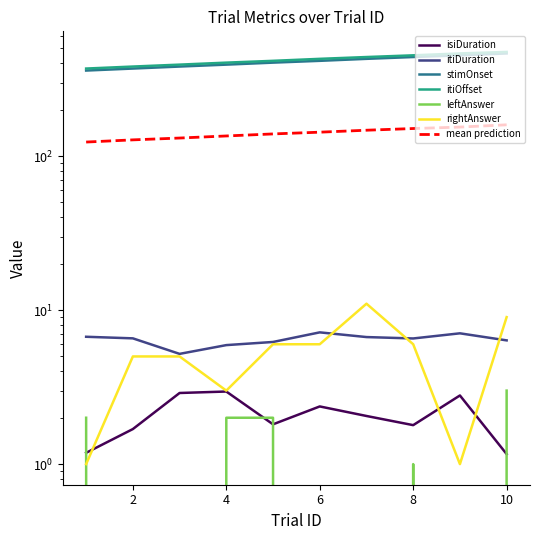

What is the sum of all isiDuration values?

20.7